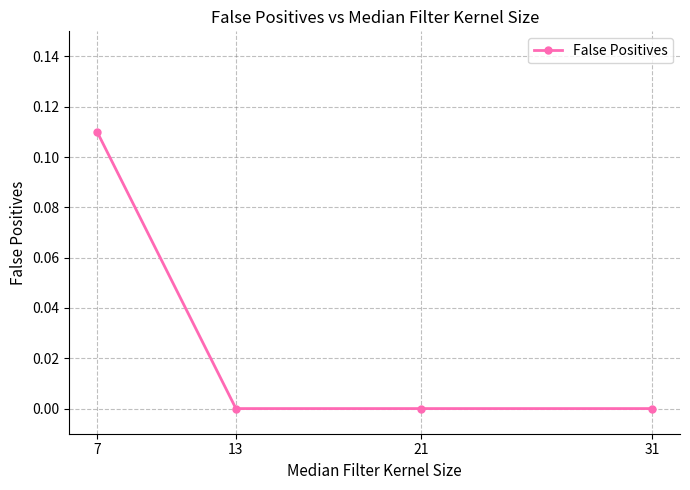

True or false: the data shows 0.0 at 21.

True